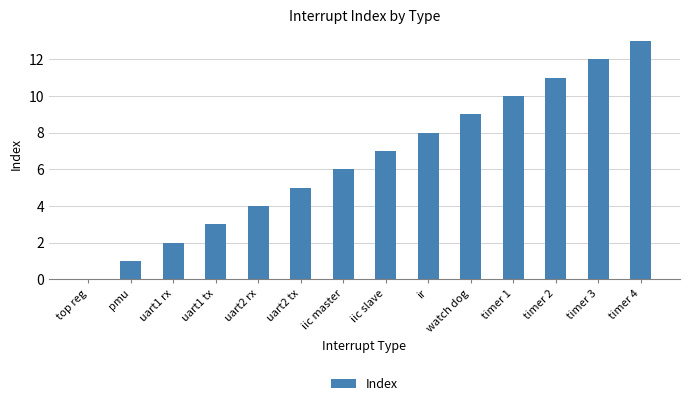

What is the sum of all values?

91